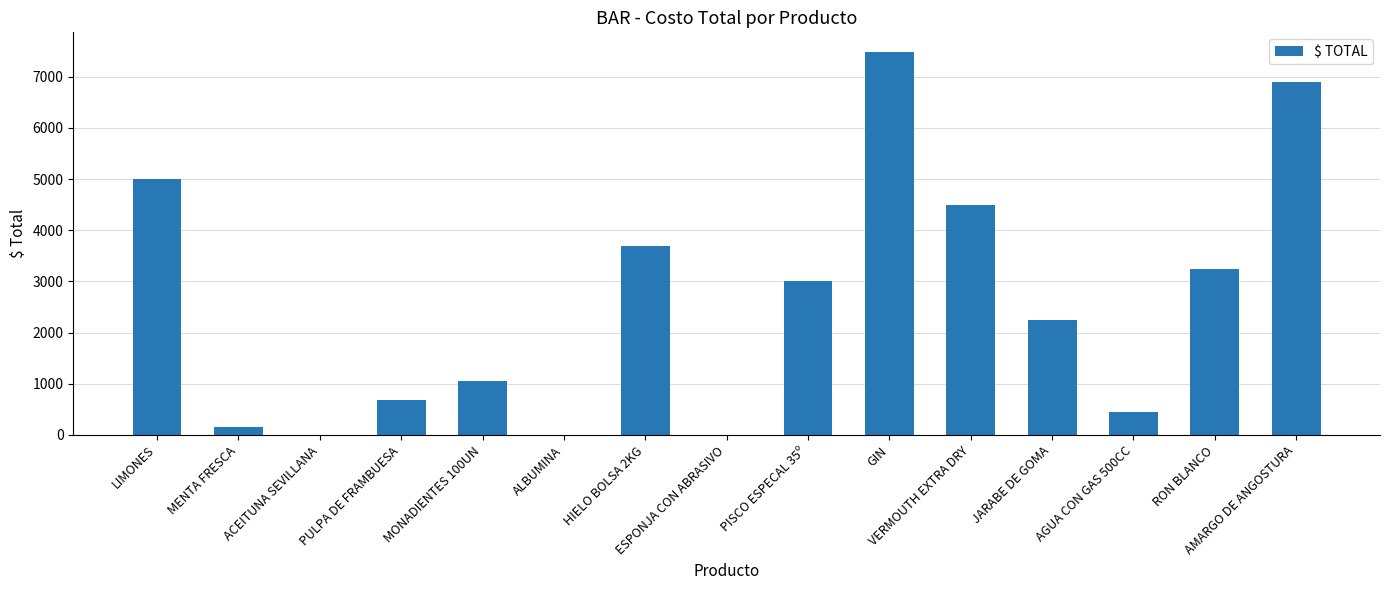

How many categories are shown in the chart?

15